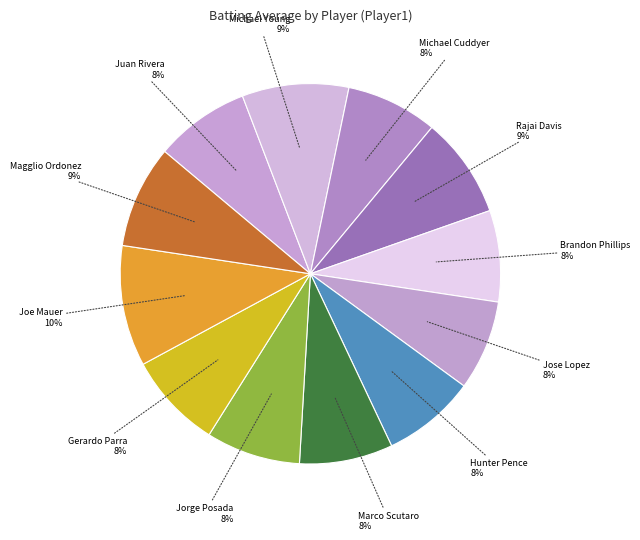

To the nearest percent, what portion does Brandon Phillips represent?

8%